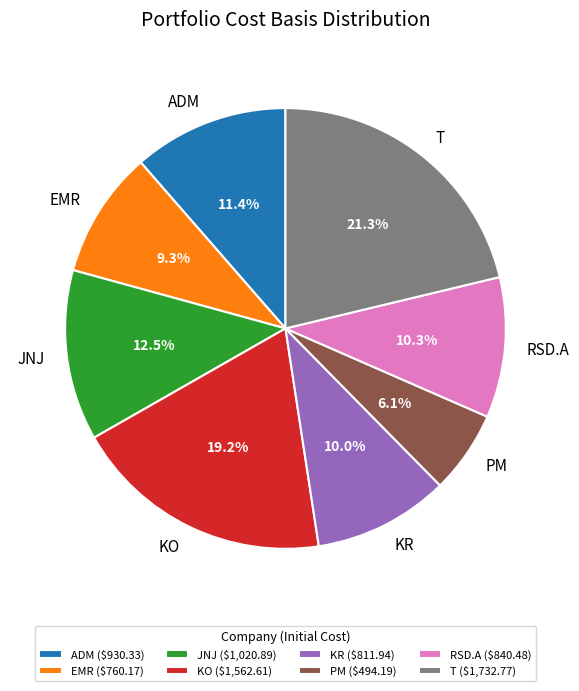

What is the largest slice in the pie chart?

T